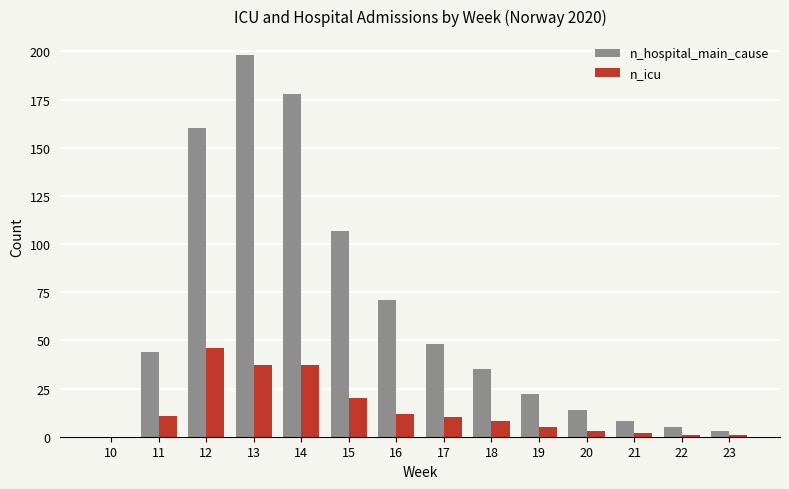

Which series has the largest total across all categories?

n_hospital_main_cause